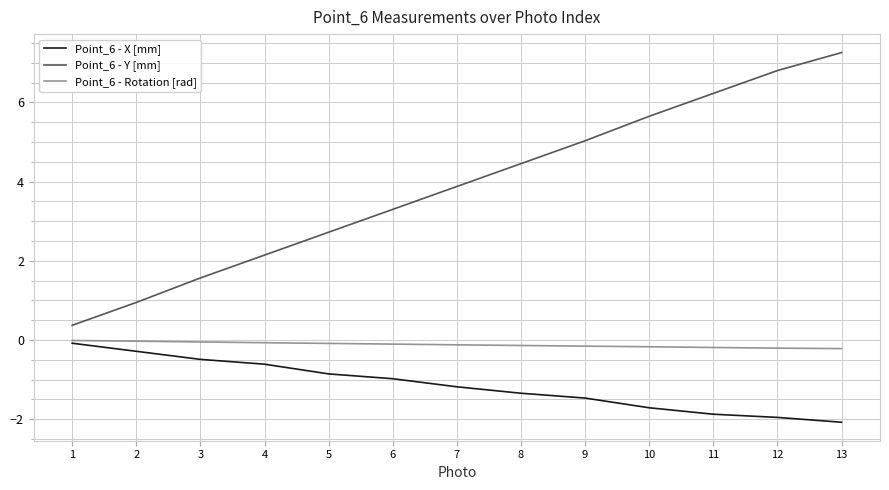

List the series in order of their overall mean, highest first.

Point_6 - Y [mm], Point_6 - Rotation [rad], Point_6 - X [mm]